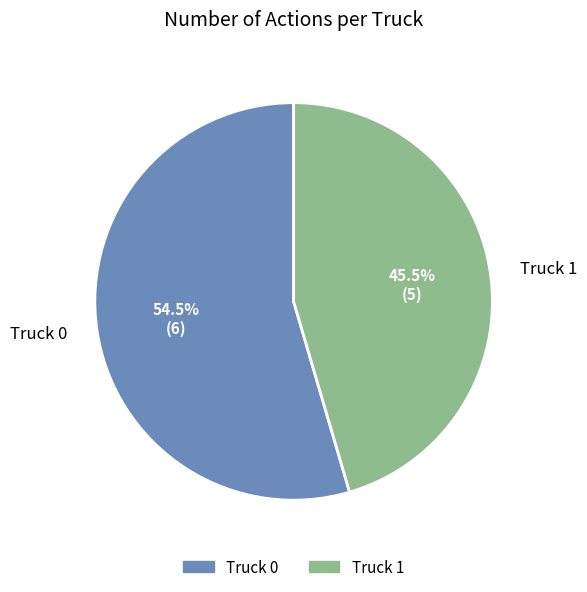

How many segments does this pie chart have?

2